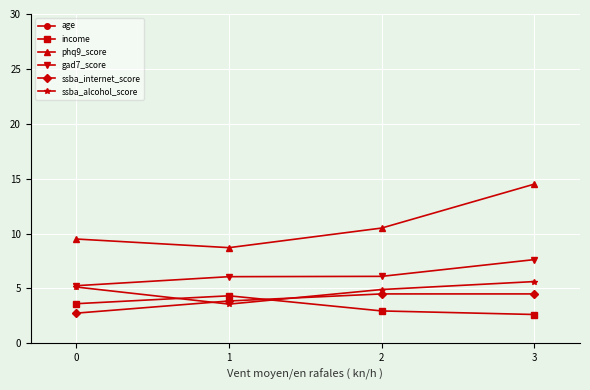

How many lines are shown in the chart?

6